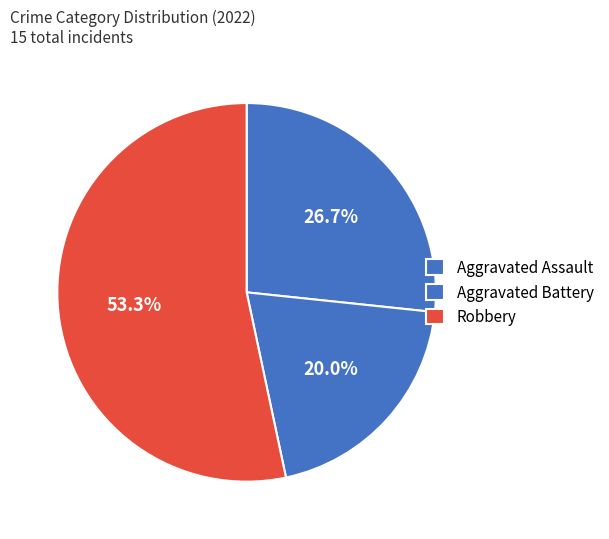

What percentage do Robbery and Aggravated Assault together represent?

80.0%